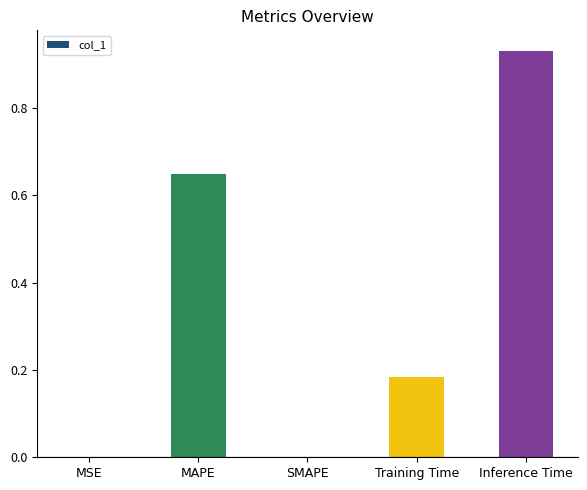

What is the sum of all values?

1.8